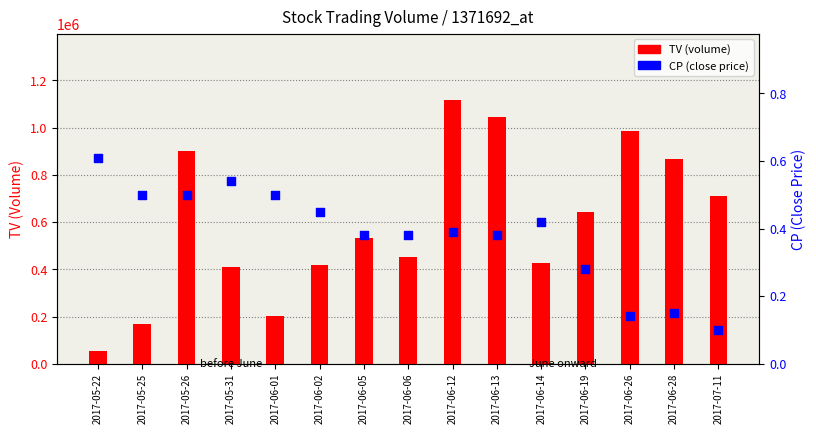

Which series reaches the maximum Y coordinate?

TV (volume)